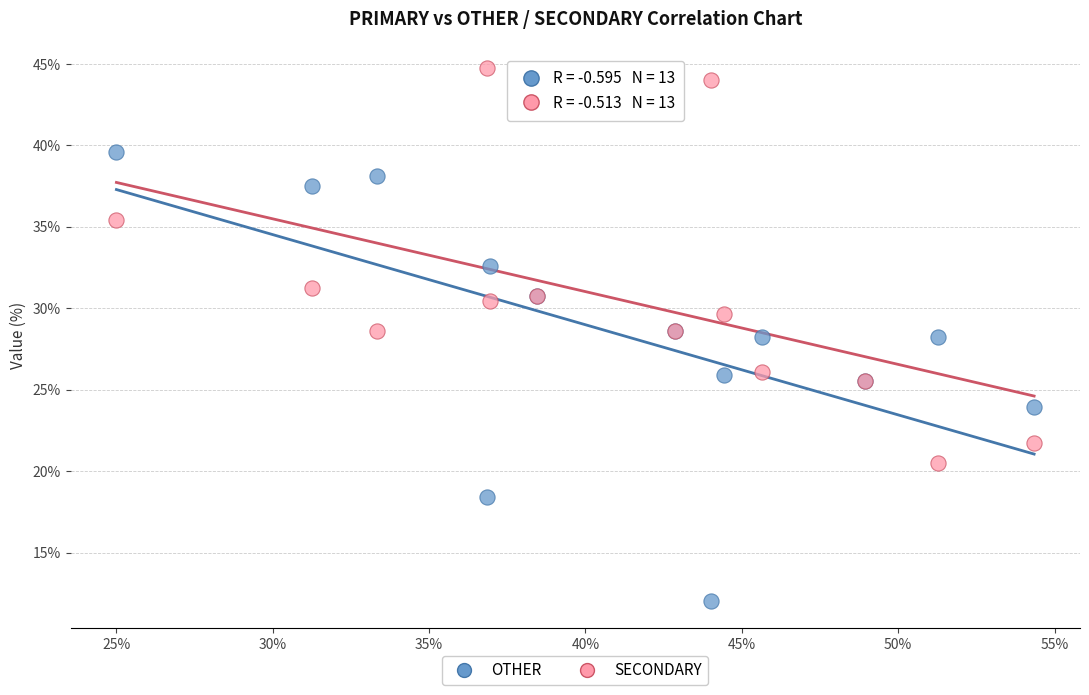

Which series contains the lowest Y value?

OTHER